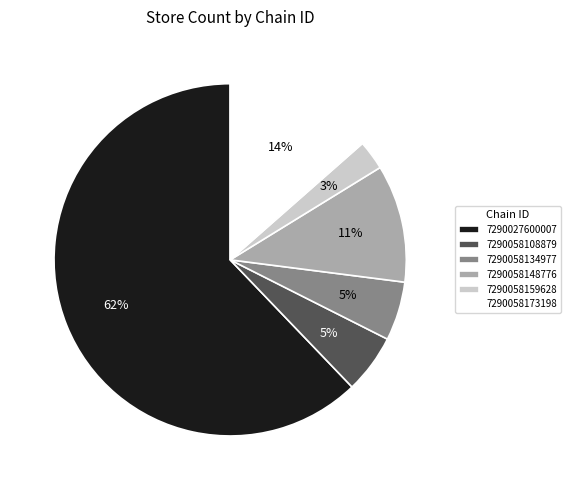

Which slice is the smallest?

7290058159628